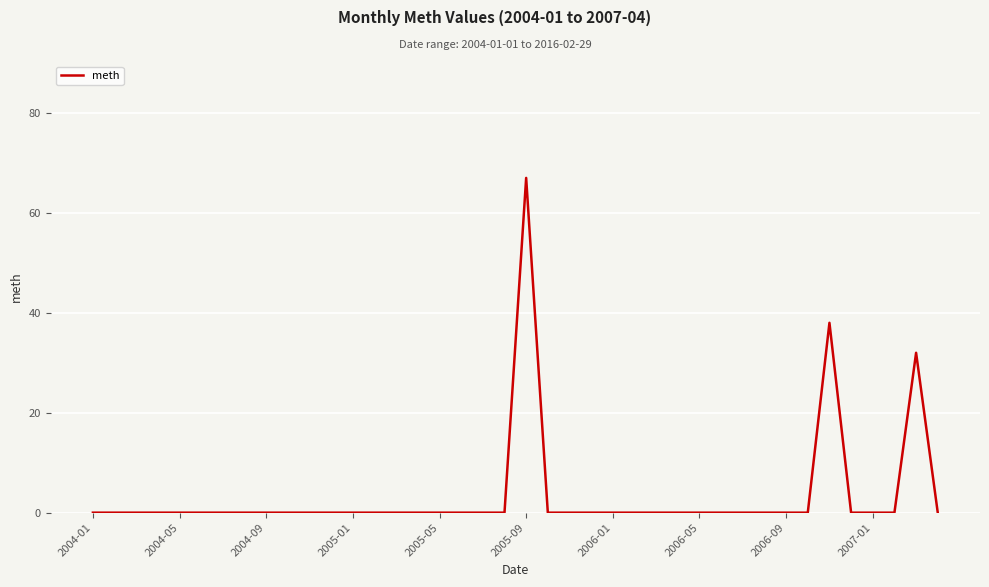

What is the sum of all values?

137